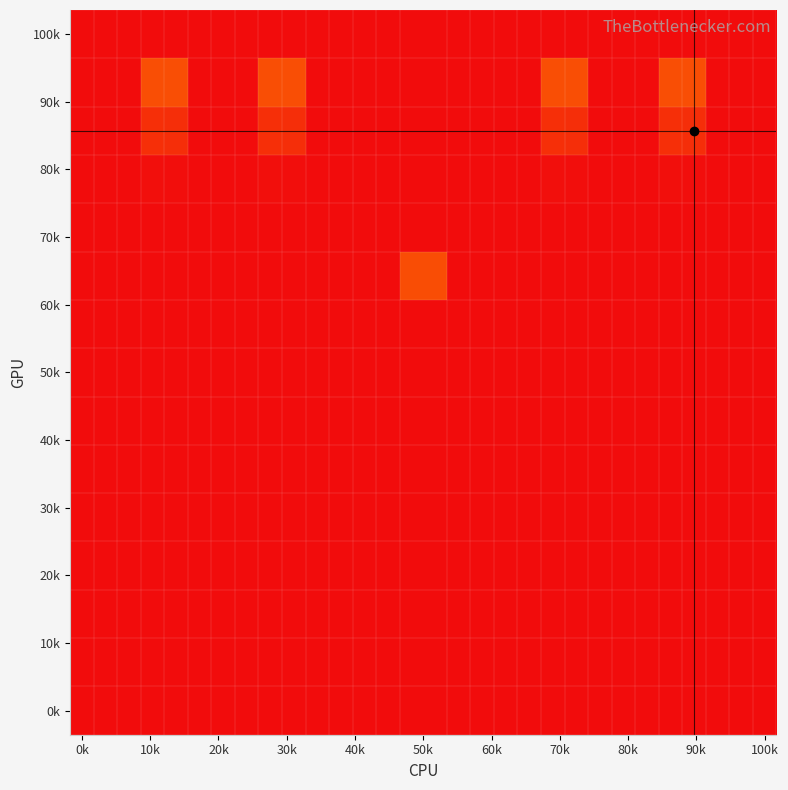

At how many categories does at least one series exceed 984?

10